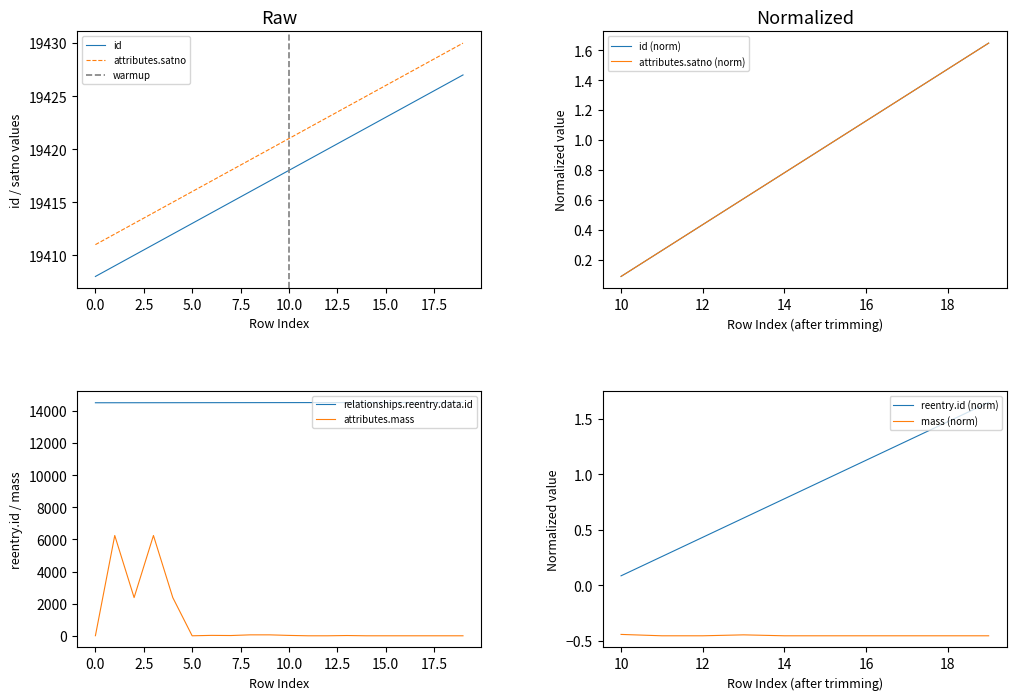

What are all the series names shown in the legend?

id, attributes.satno, relationships.reentry.data.id, attributes.mass